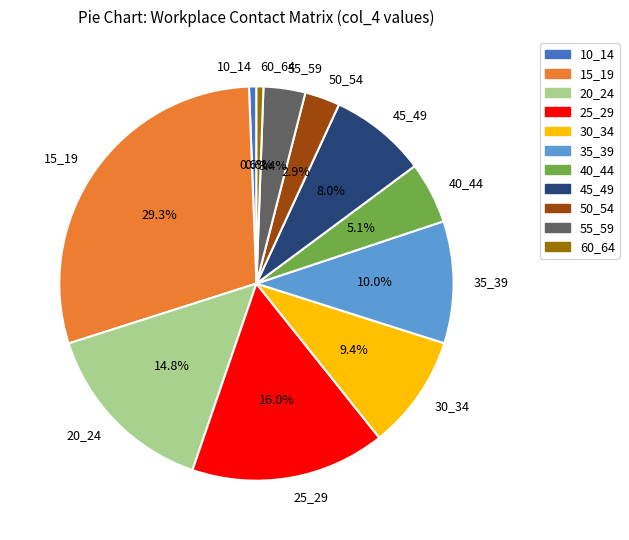

How many segments does this pie chart have?

11